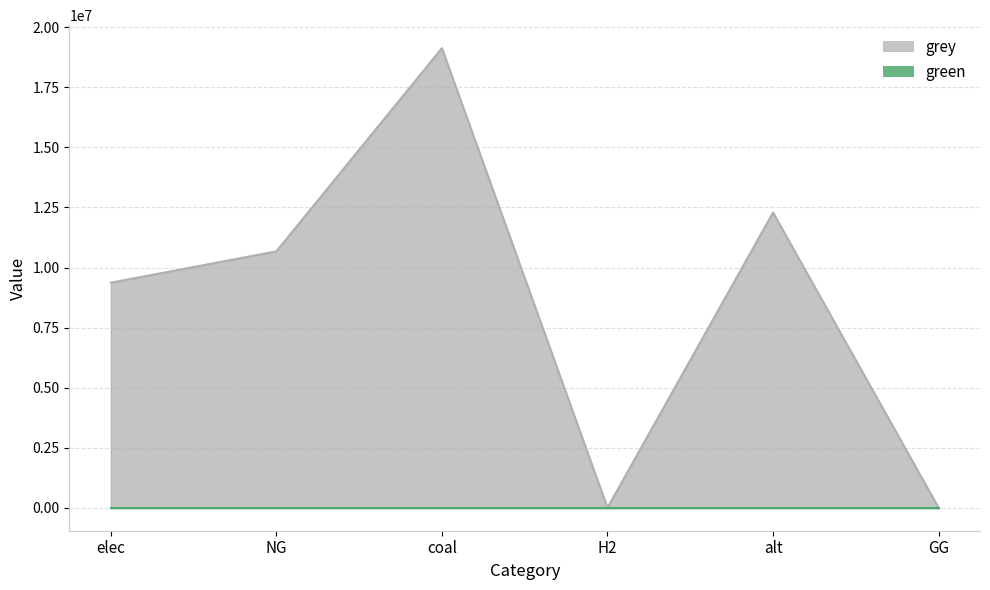

True or false: the data shows 0.0 at GG.

True